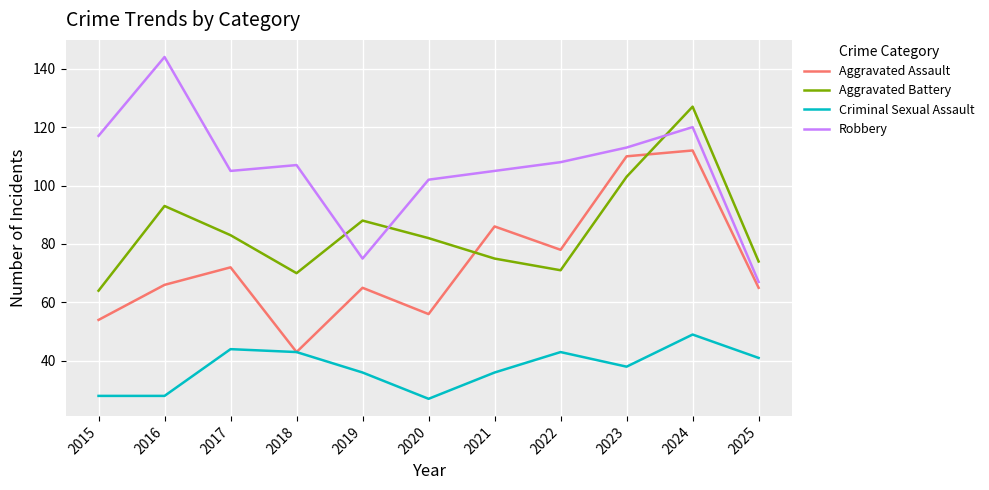

At which category is the sum across all series the highest?

2024